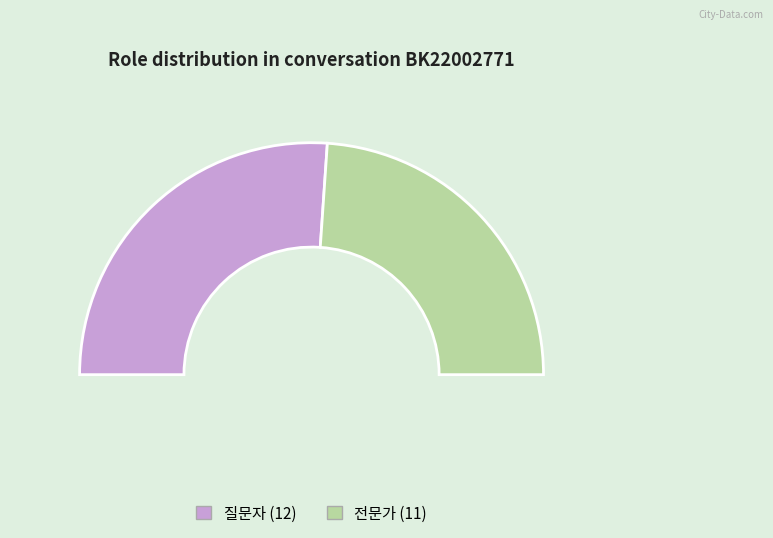

To the nearest percent, what percentage of the pie is 전문가?

48%